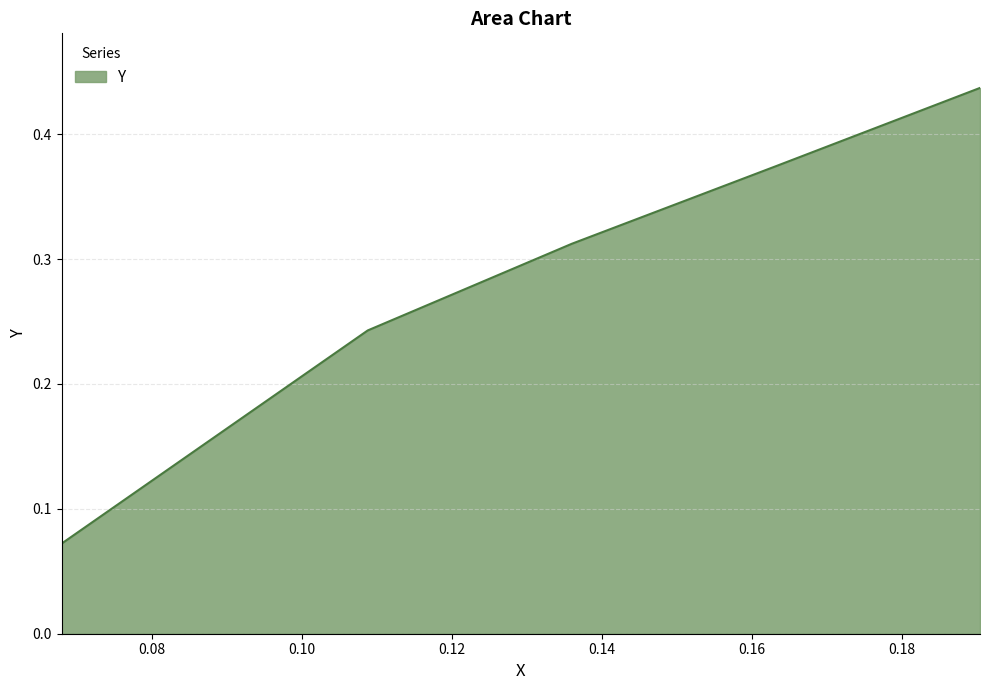

Does the chart display data point markers on the line(s)?

No